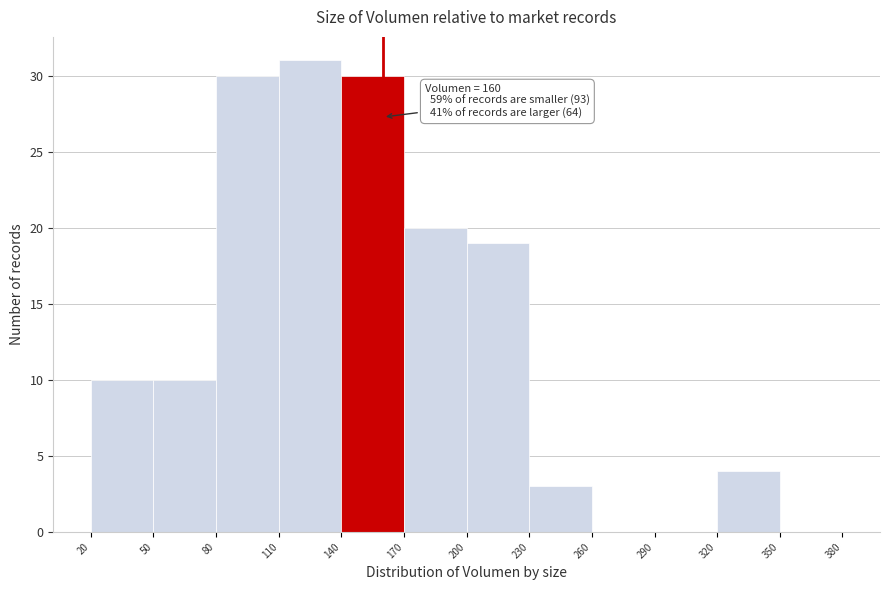

Over which range of the x-axis is the bar tallest?

110 to 140